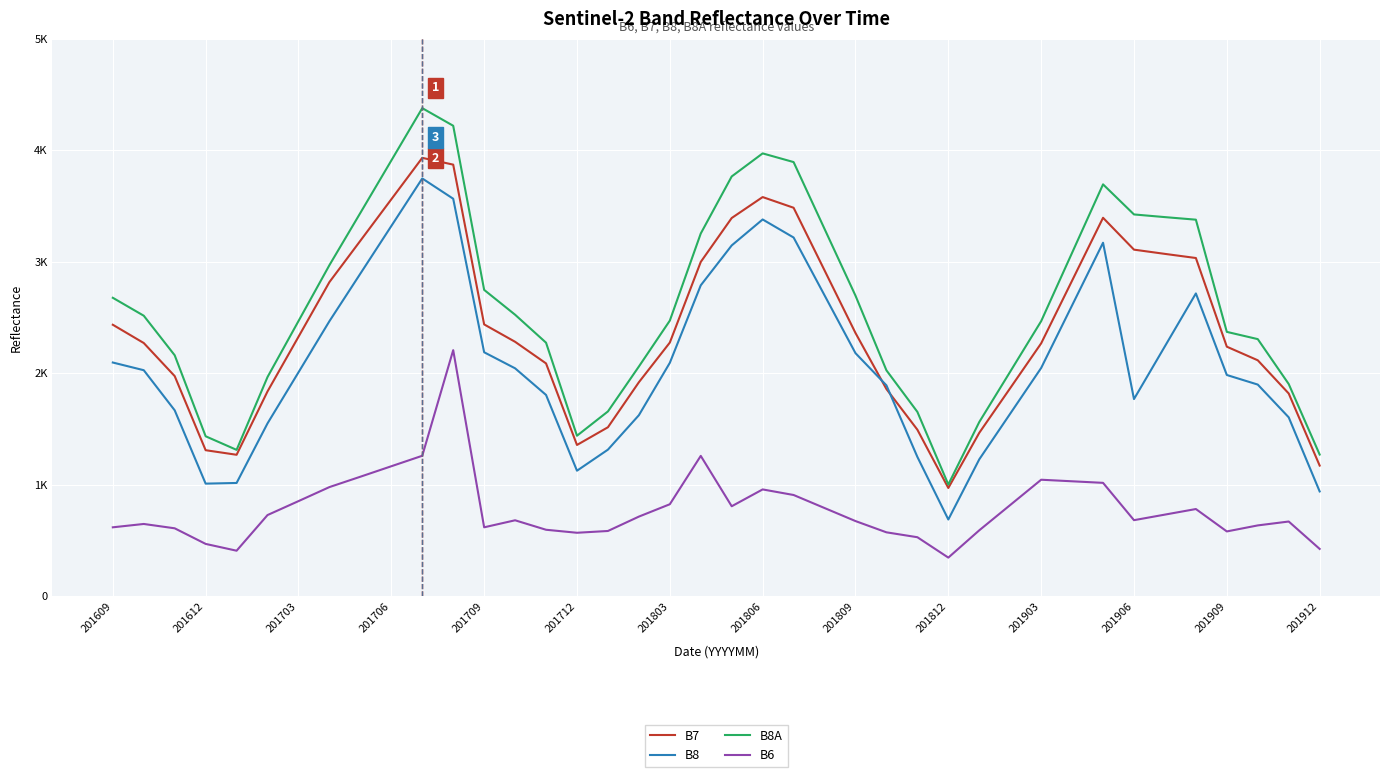

What are all the series names shown in the legend?

B7, B8, B8A, B6